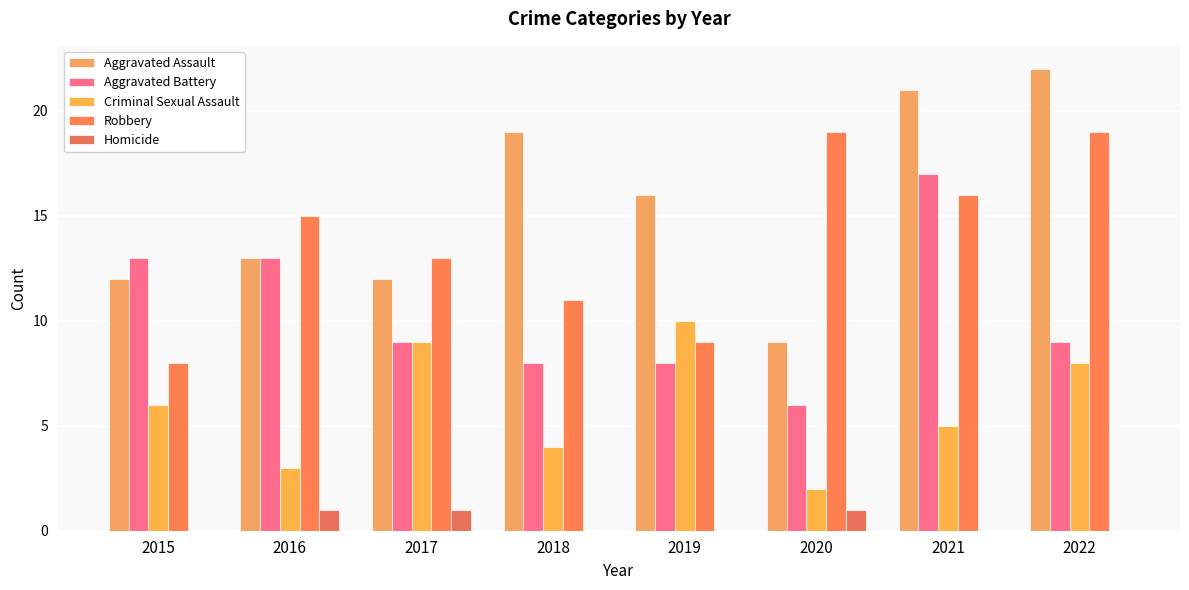

What is the difference between the second highest and minimum values in the Aggravated Assault series?

12